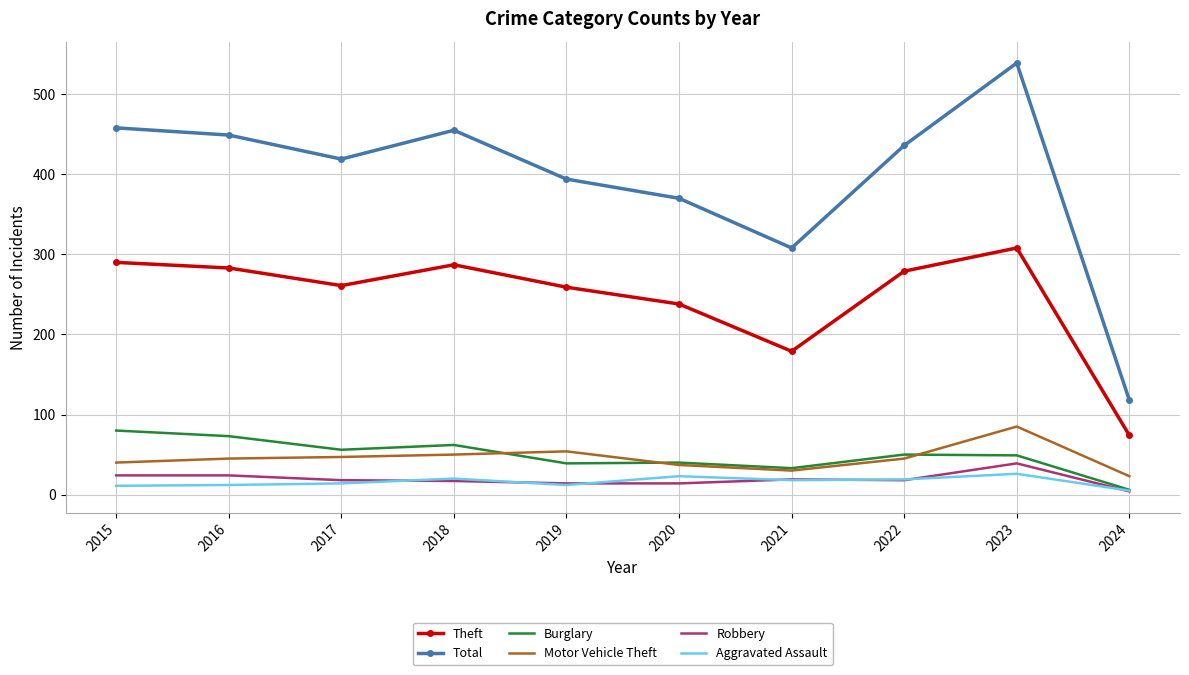

The Aggravated Assault series shows 18 at 2021. True or false?

True